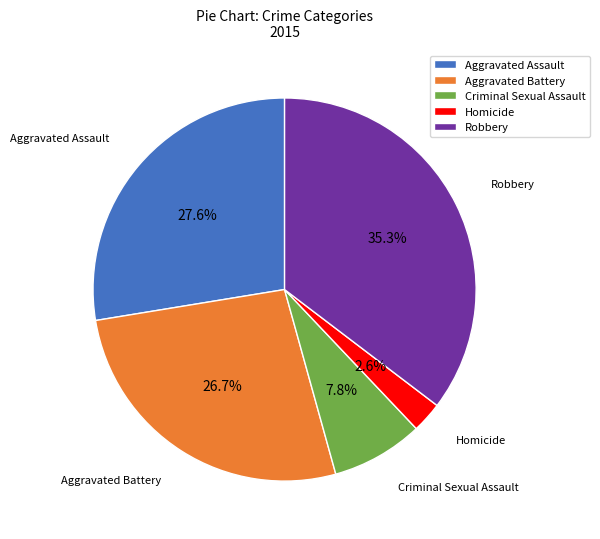

Does any single category account for the majority?

No